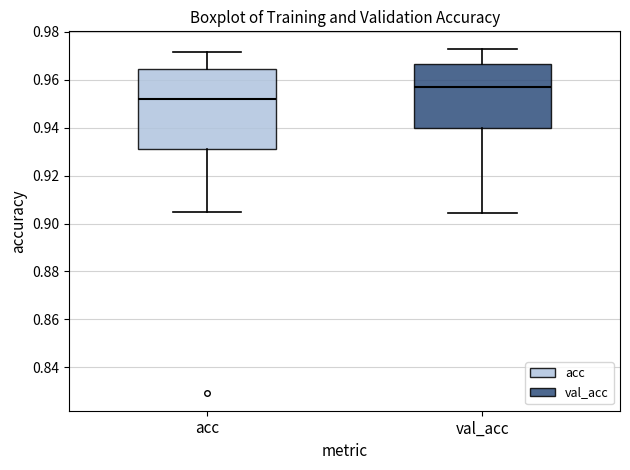

Which box is the tallest, from its lower edge to its upper edge?

acc